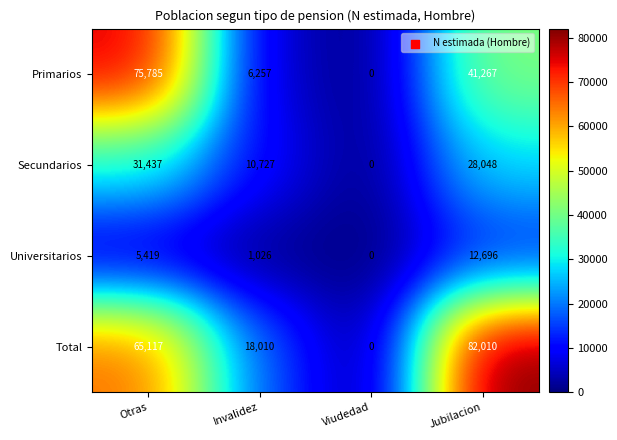

How many series are shown in this chart?

4